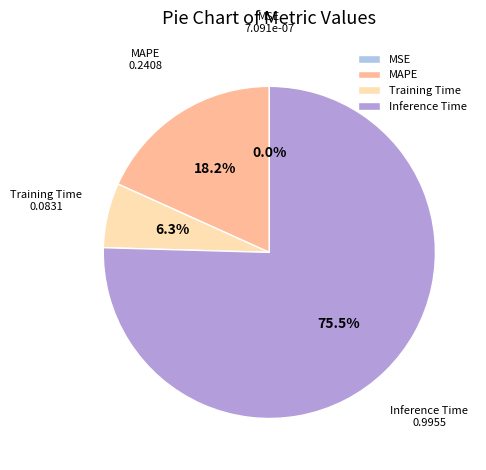

Does any single category account for the majority?

Yes